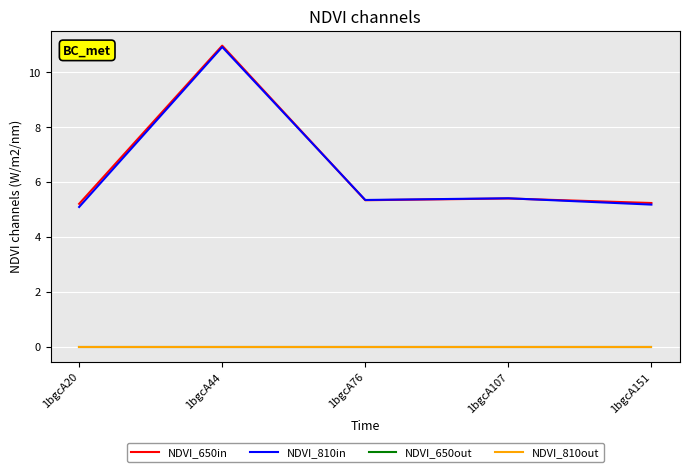

Does the chart display data point markers on the line(s)?

No